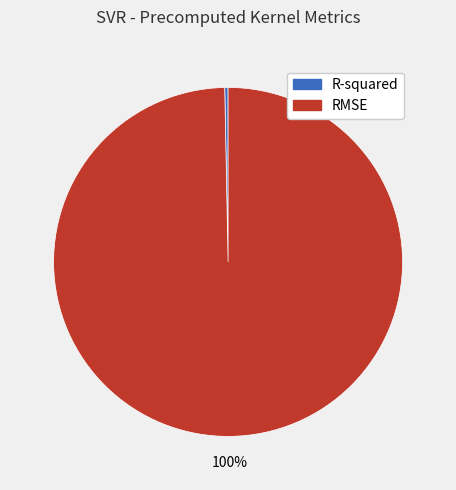

Combined, do RMSE and R-squared account for over 50%?

Yes